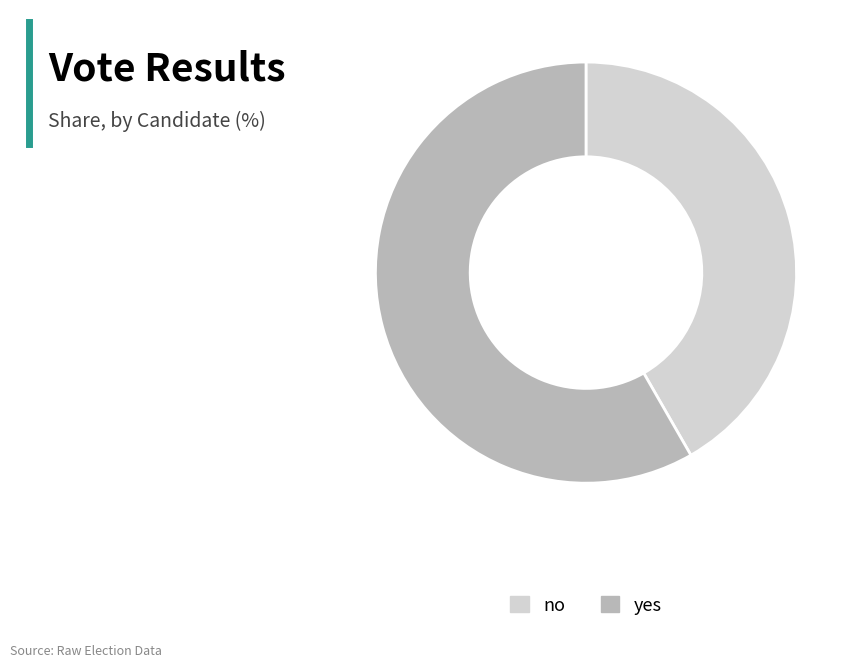

Which category has the smallest portion of the pie?

no